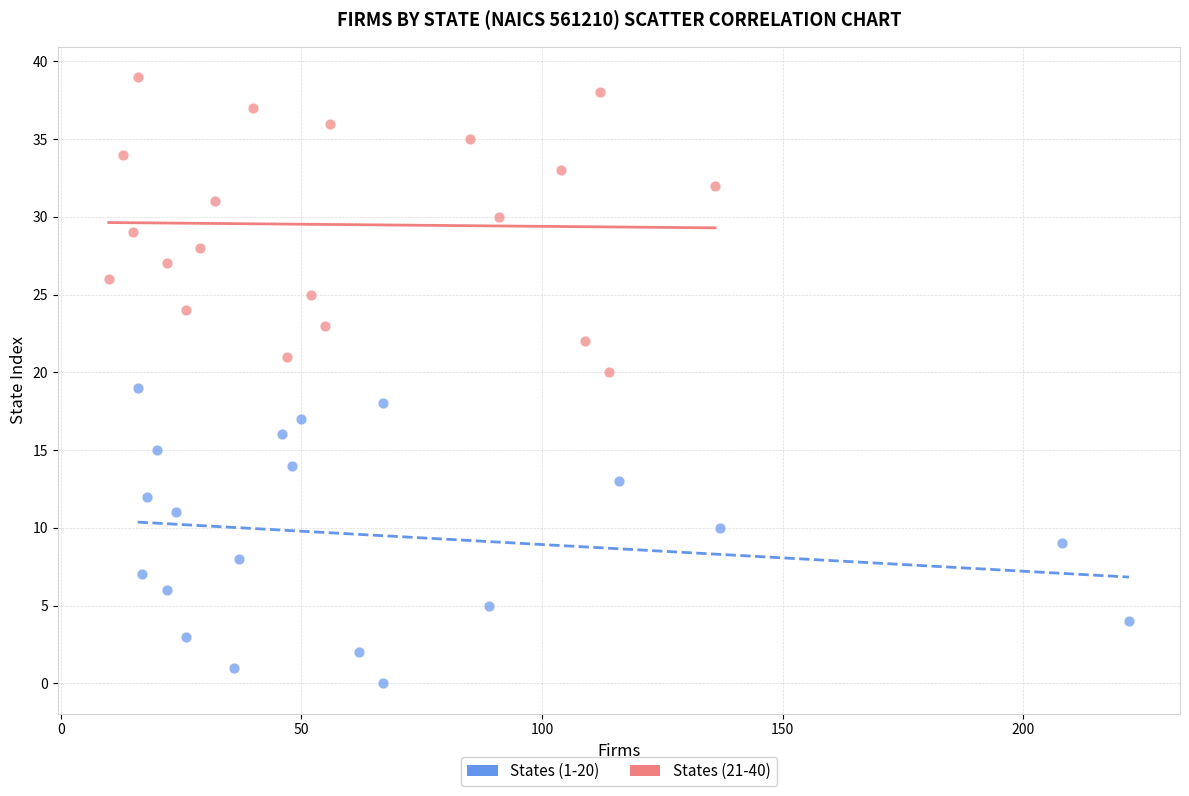

What are all the series names shown in the legend?

States (1-20), States (21-40)